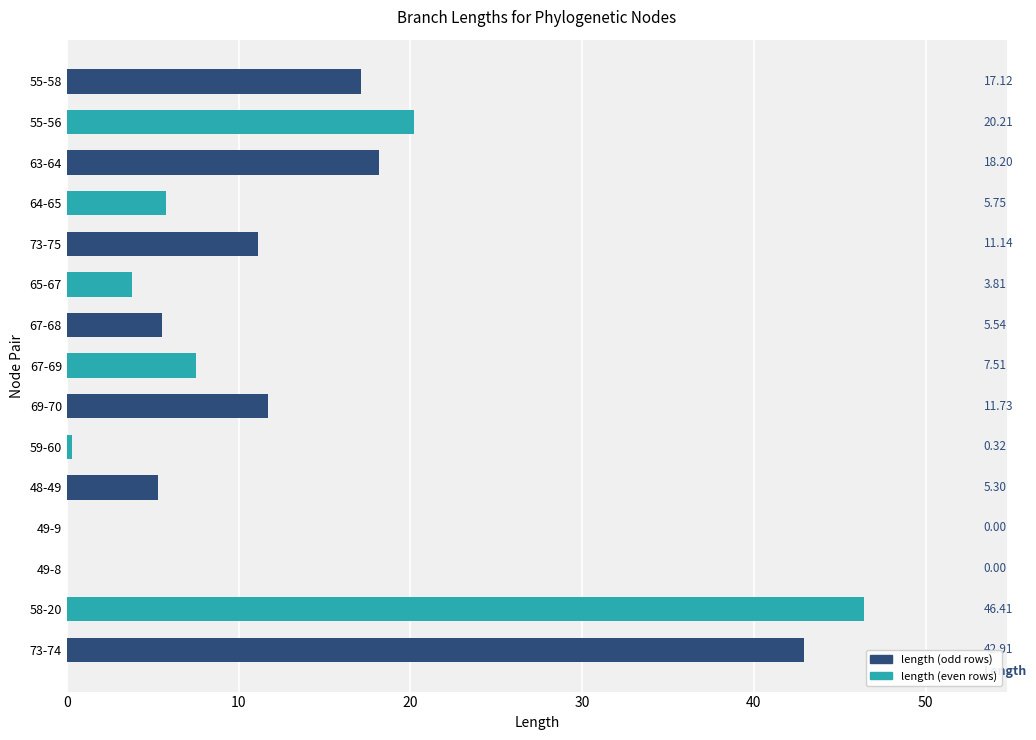

What is the sum of the values at 58-20 and 49-8?

46.4